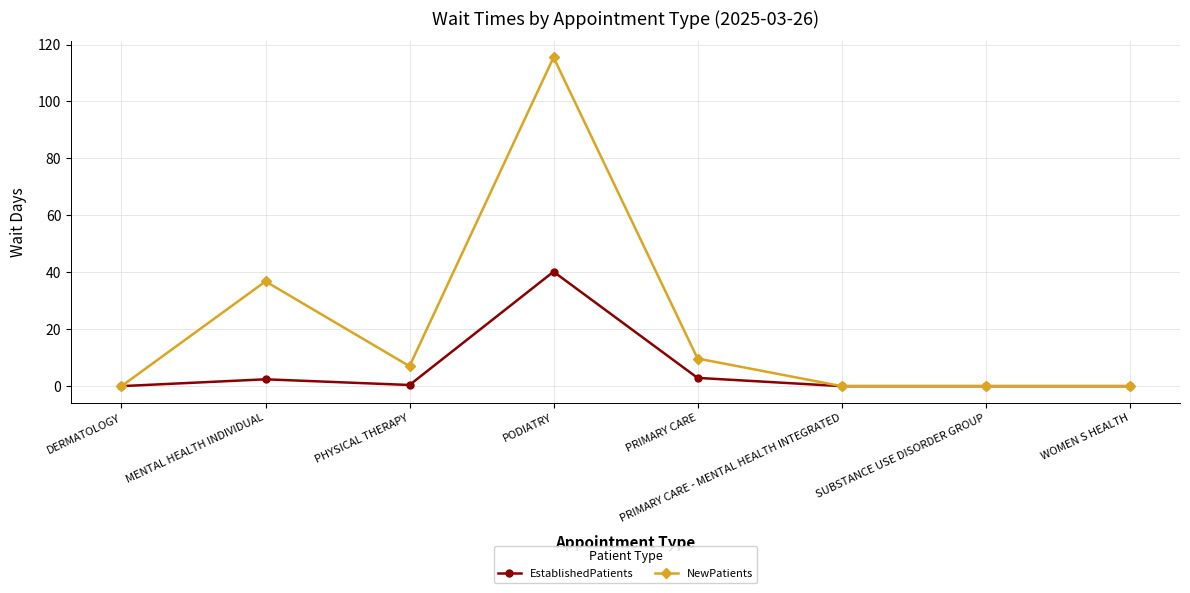

Where is the first local minimum for NewPatients?

PHYSICAL THERAPY